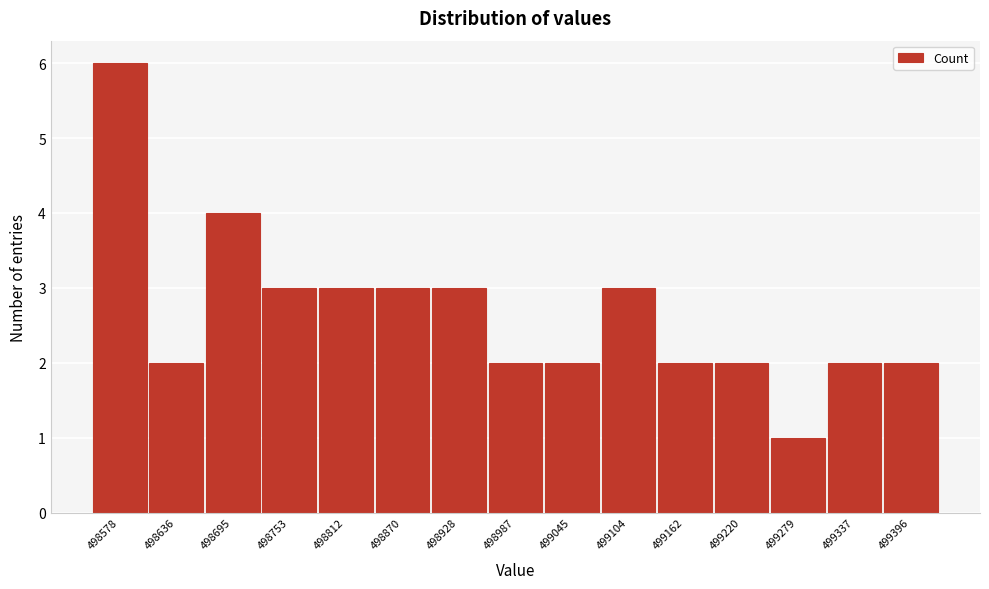

Reading left to right, list all the values displayed in this chart.

498578=6	498636=2	498695=4	498753=3	498812=3	498870=3	498928=3	498987=2	499045=2	499104=3	499162=2	499220=2	499279=1	499337=2	499396=2